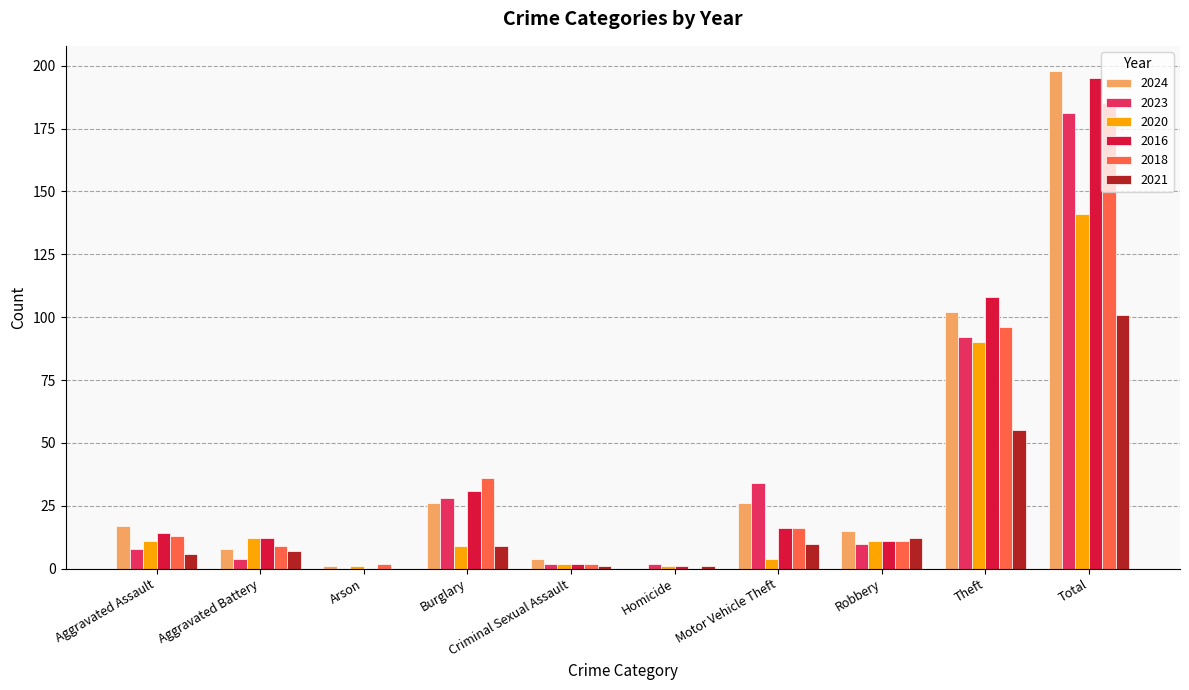

What is the total value across all series at Motor Vehicle Theft?

106